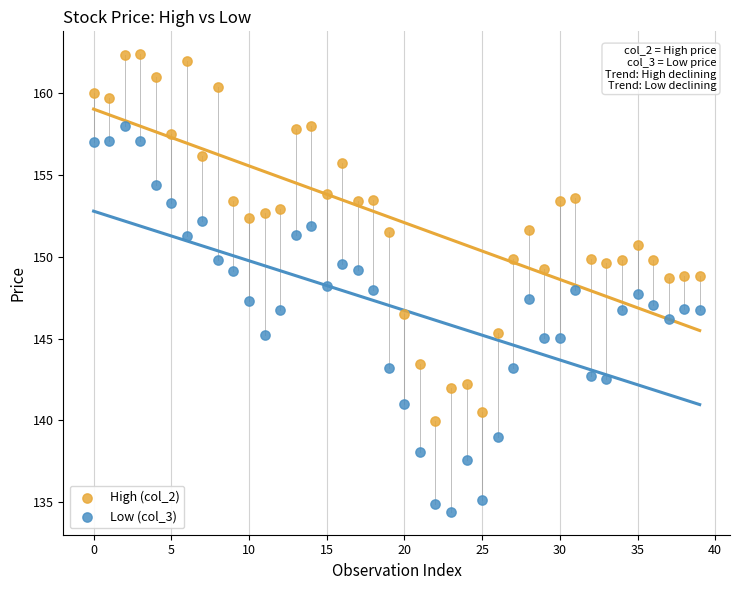

Which series has the widest spread of Y values?

Low (col_3)